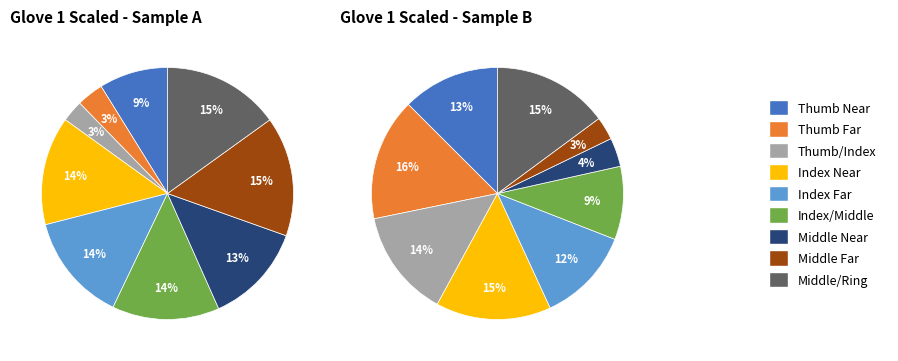

What is the total percentage of Middle Near and Thumb Far?

16.4%